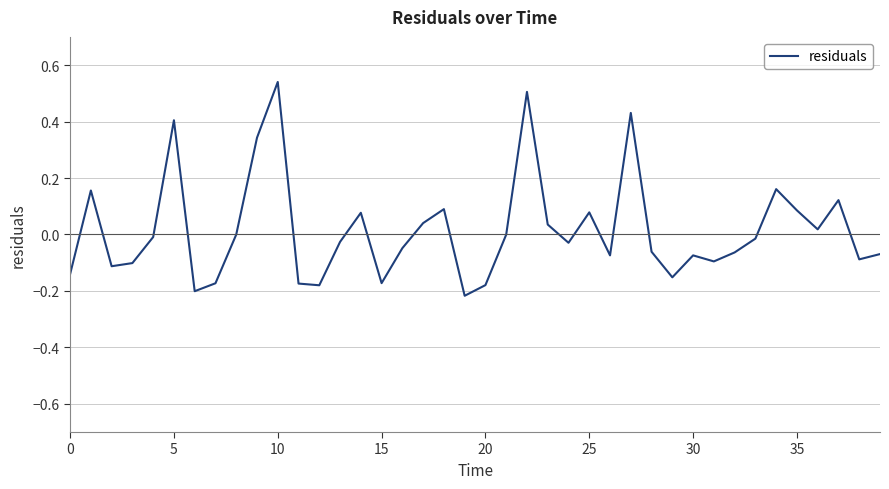

What is the difference between the maximum and minimum values?

0.8